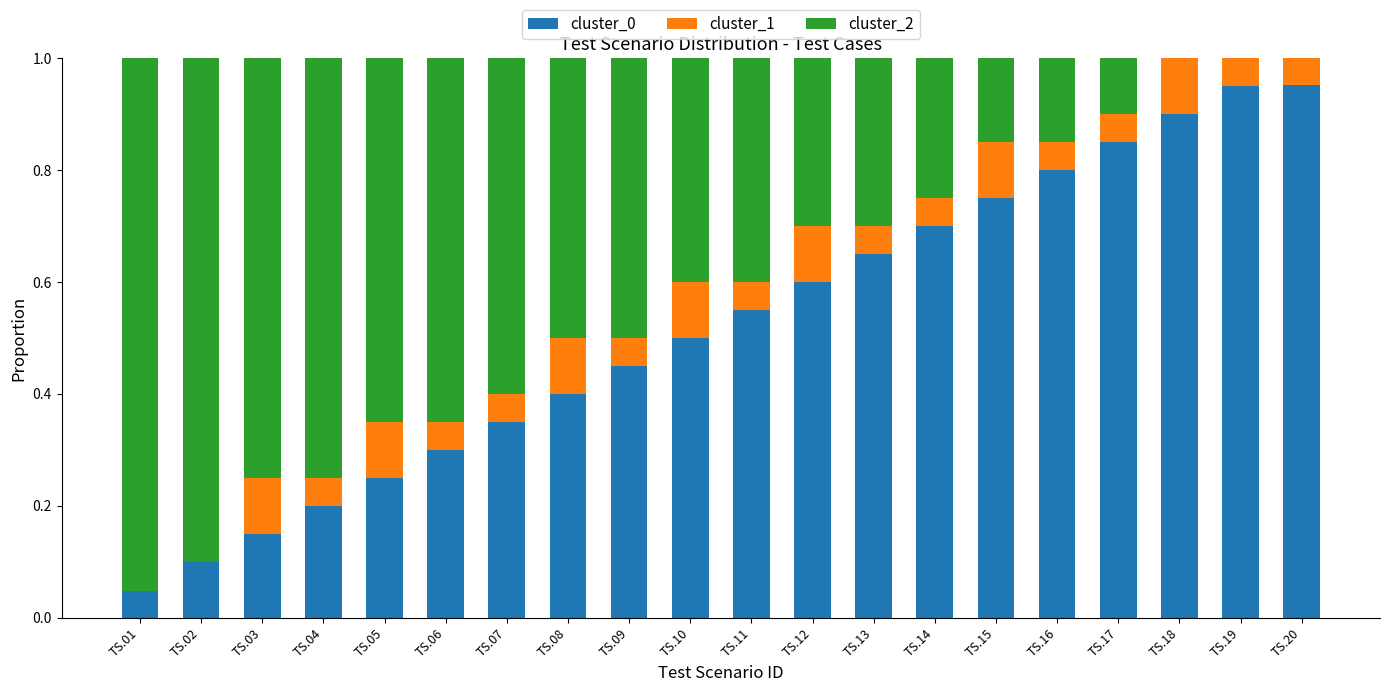

The cluster_0 series shows 0.5 at TS.10. True or false?

True